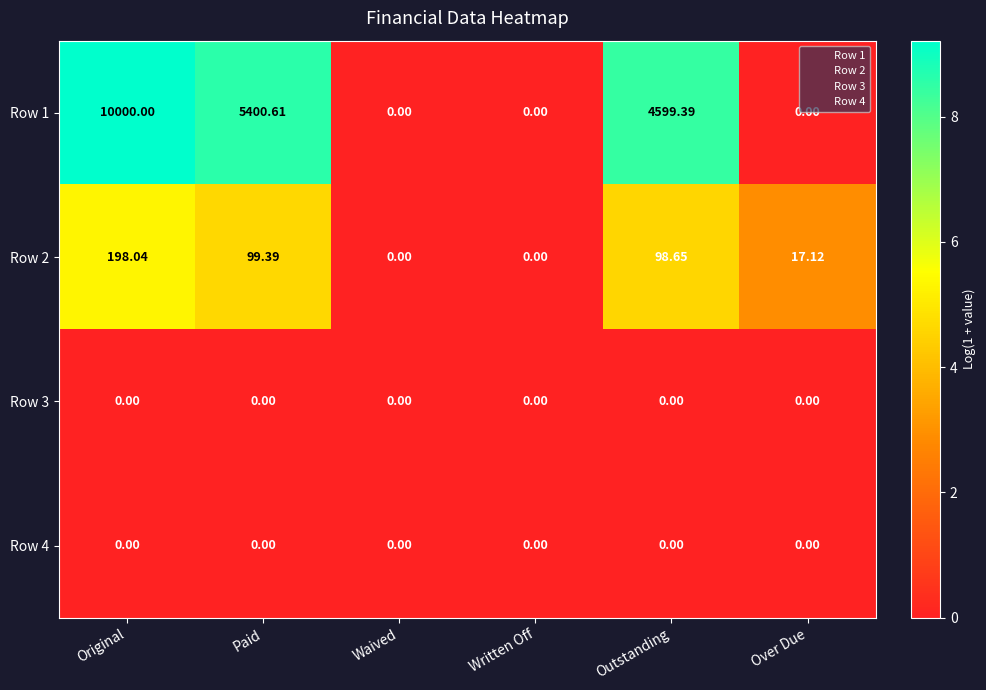

At which category is the sum across all series the highest?

Original